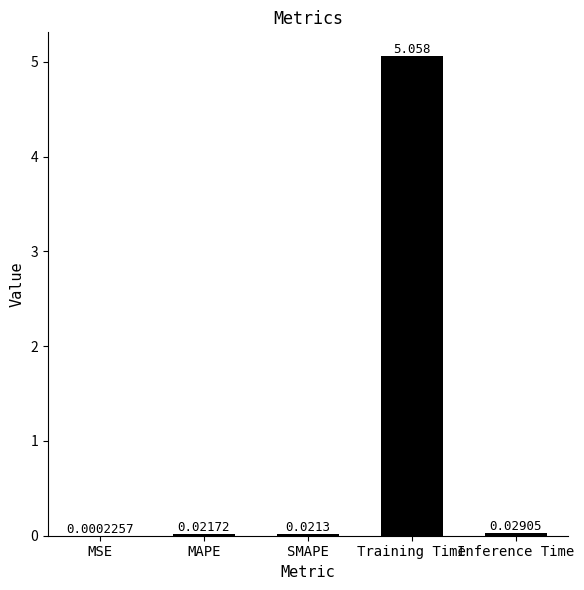

How many data points does each series have?

5